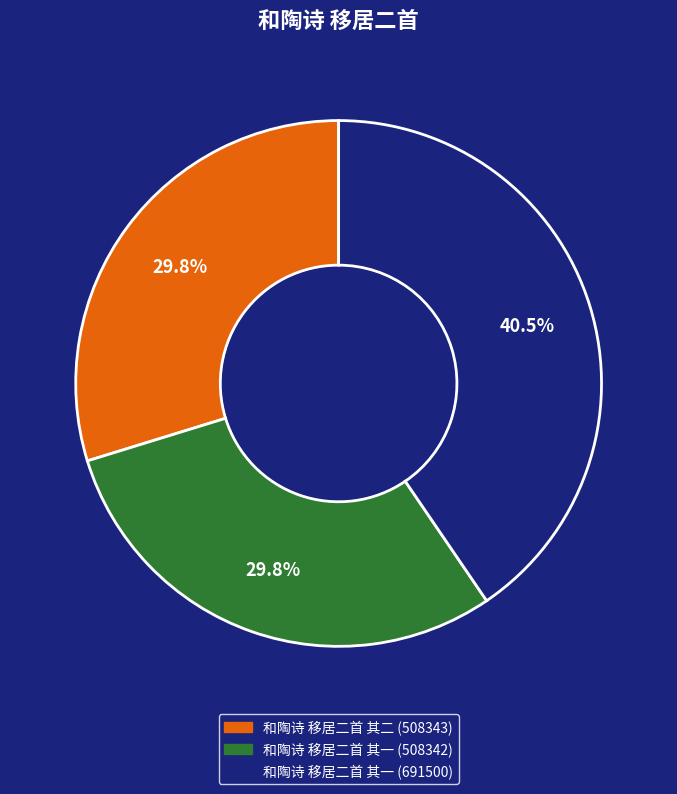

Which has a higher value, 和陶诗 移居二首 其二 (508343) or 和陶诗 移居二首 其一 (691500)?

和陶诗 移居二首 其一 (691500)